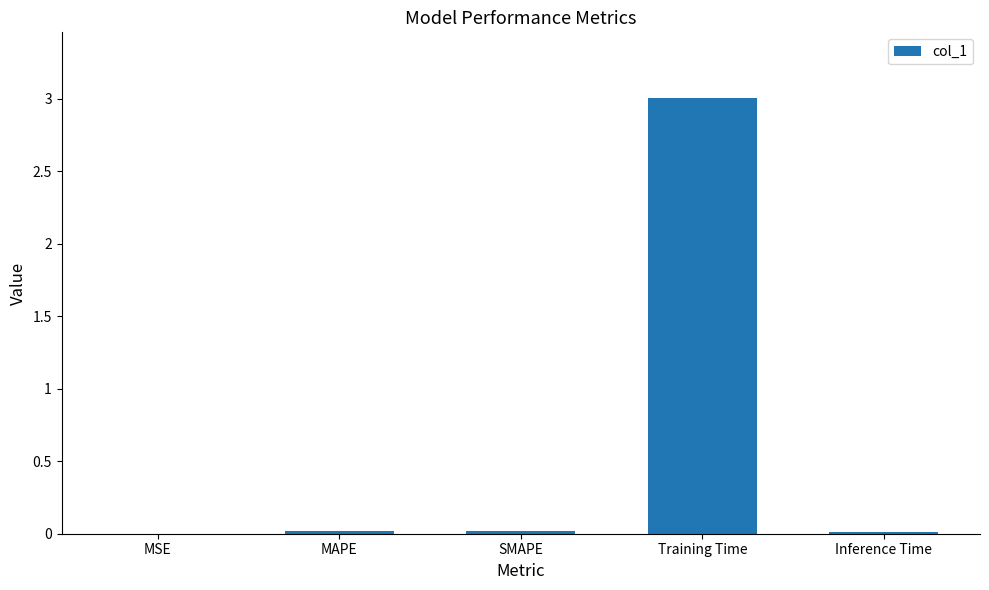

What is the sum of all values?

3.1